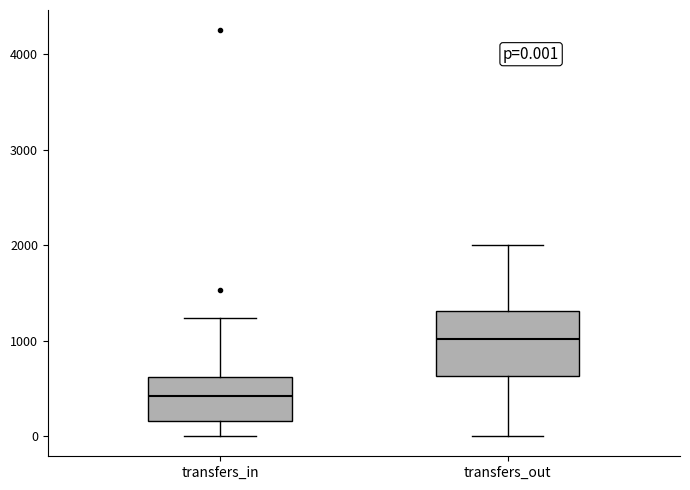

Comparing the boxes themselves (not the whiskers), which one is the tallest?

transfers_out